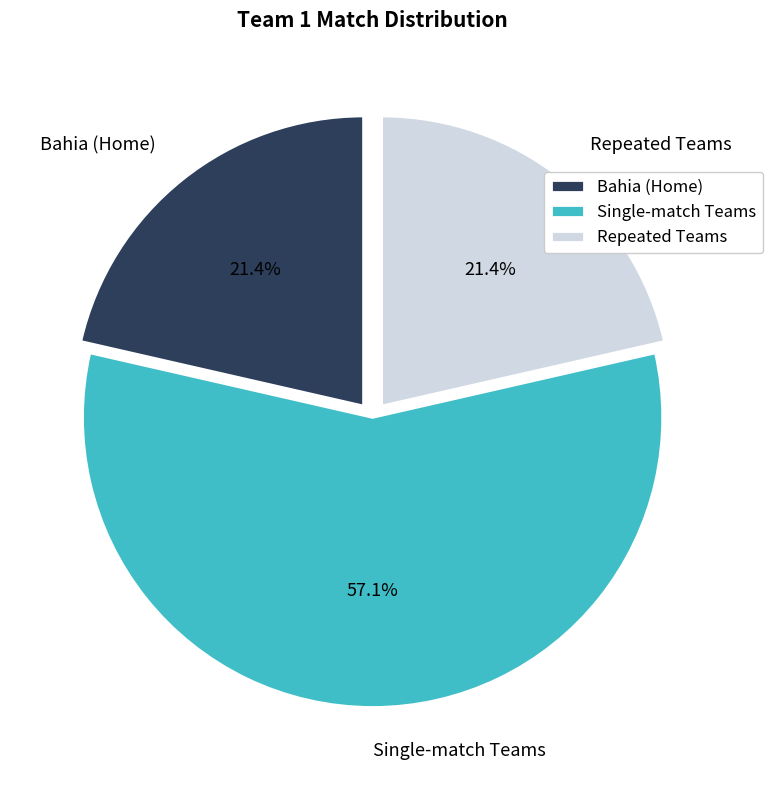

What percentage do Single-match Teams and Bahia (Home) together represent?

78.6%